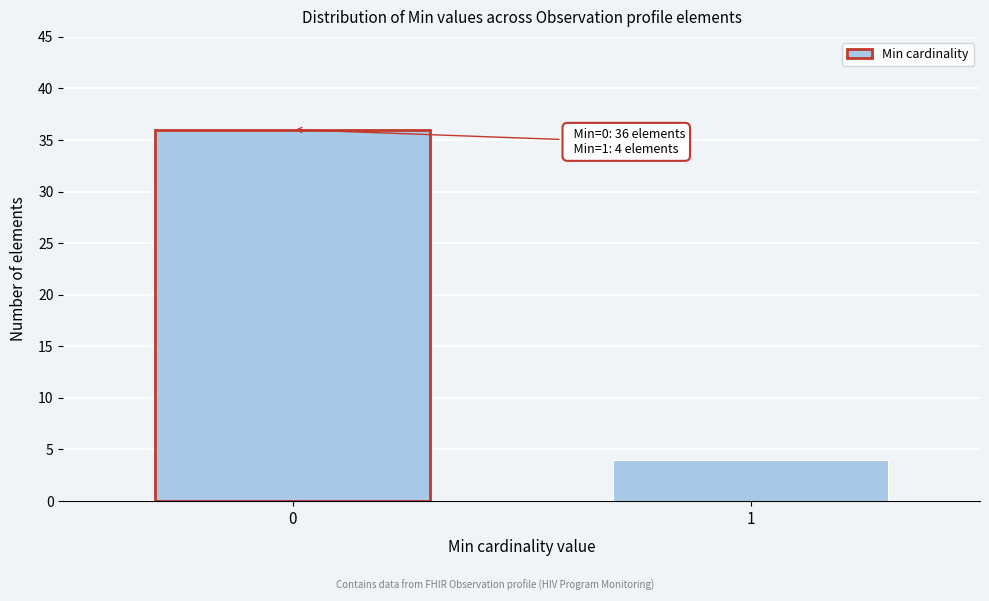

Reading left to right, list all the values displayed in this chart.

0=36	1=4